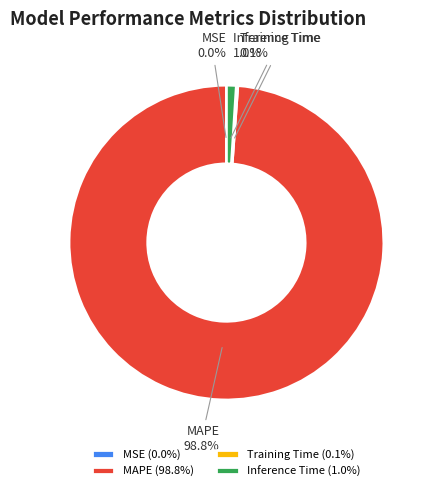

To the nearest percent, what is the difference between the MAPE and Inference Time slice percentages?

98%